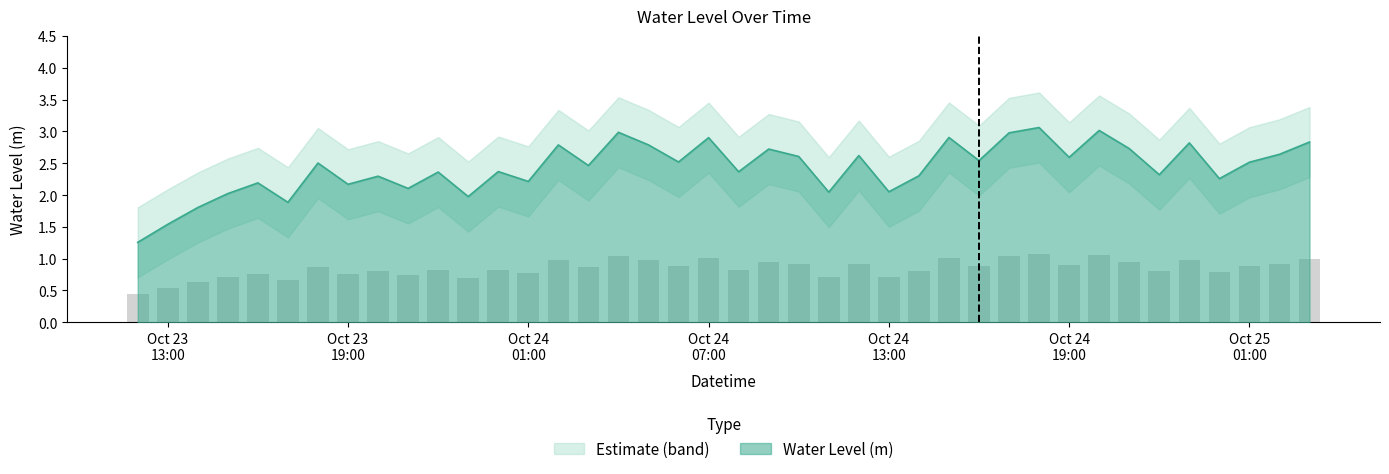

Which label corresponds to the largest value in the chart?

2023-10-24 18:00:00